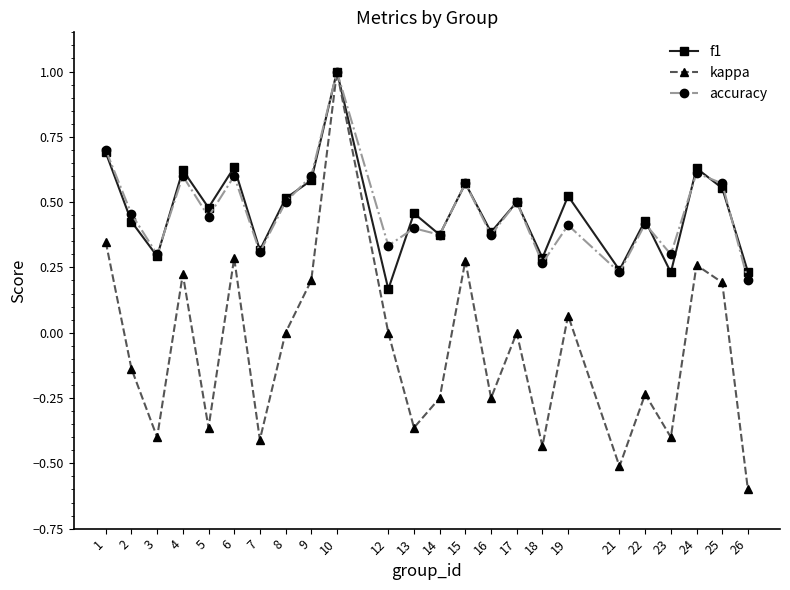

What are all the series names shown in the legend?

f1, kappa, accuracy